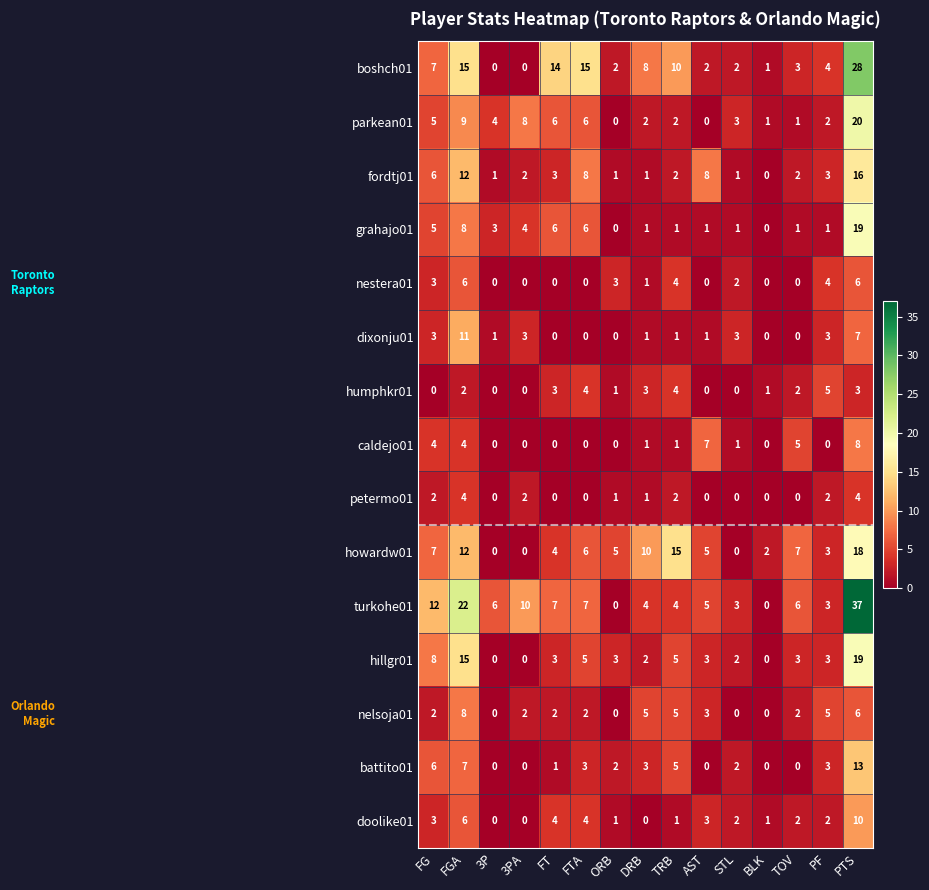

Which series has the largest total across all categories?

turkohe01